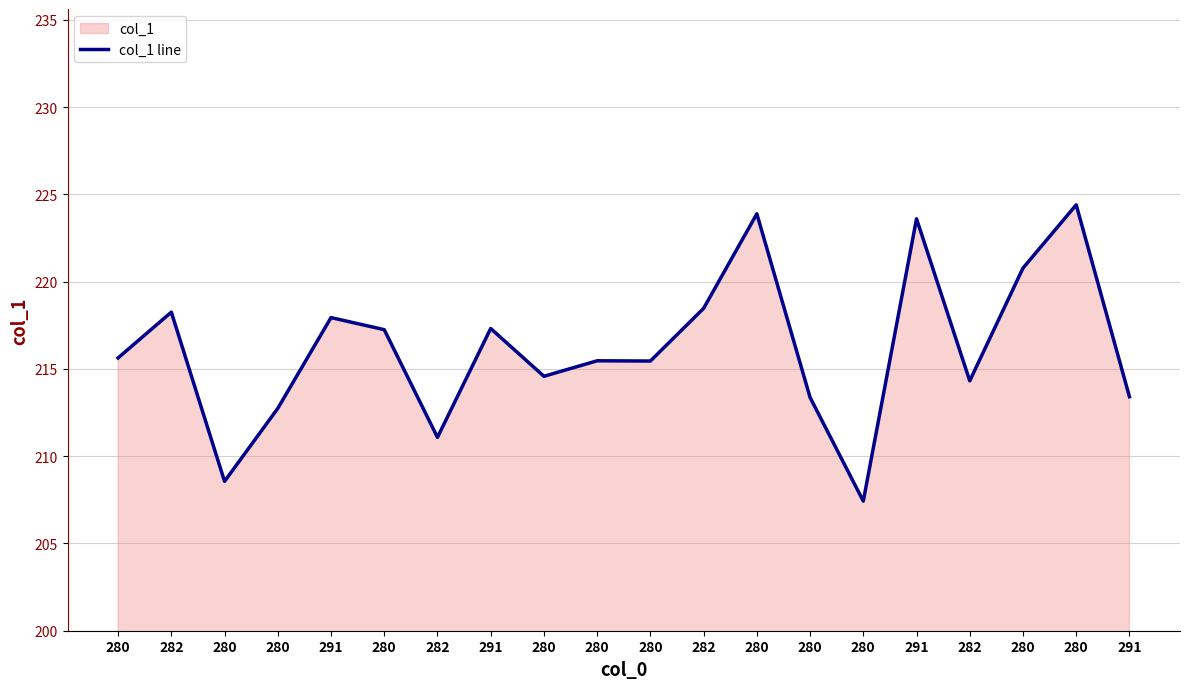

What is the label of the 2nd point from the right?

280